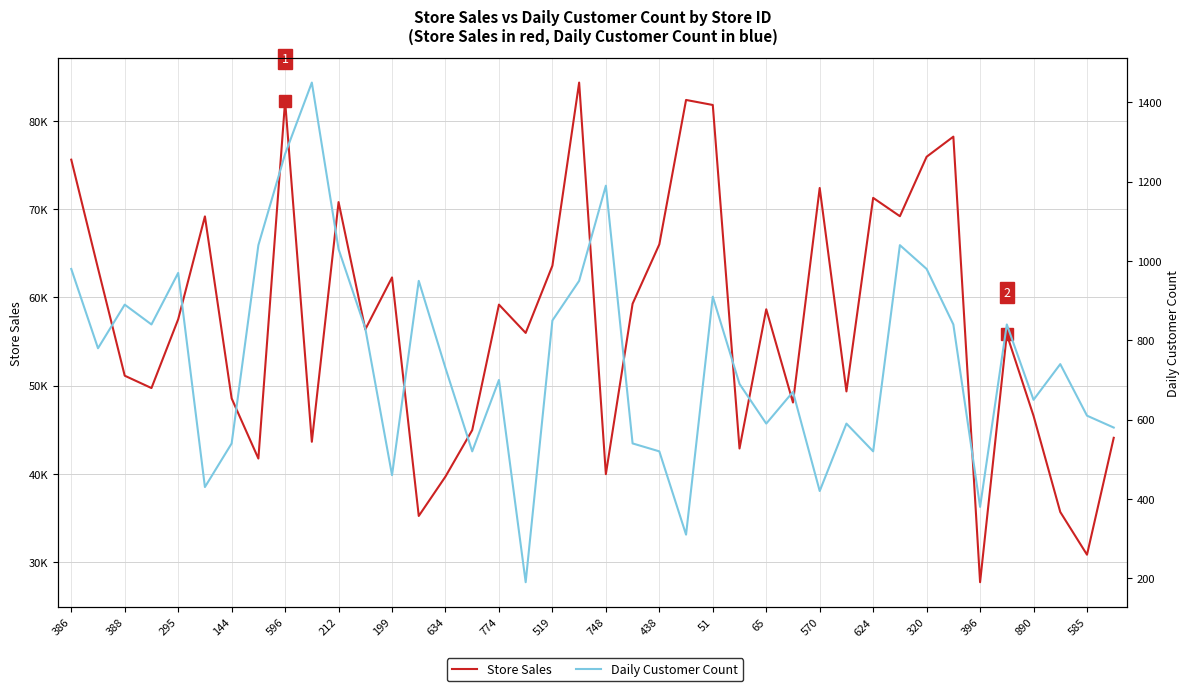

The value of Daily Customer Count at 585 is 941. True or false?

False